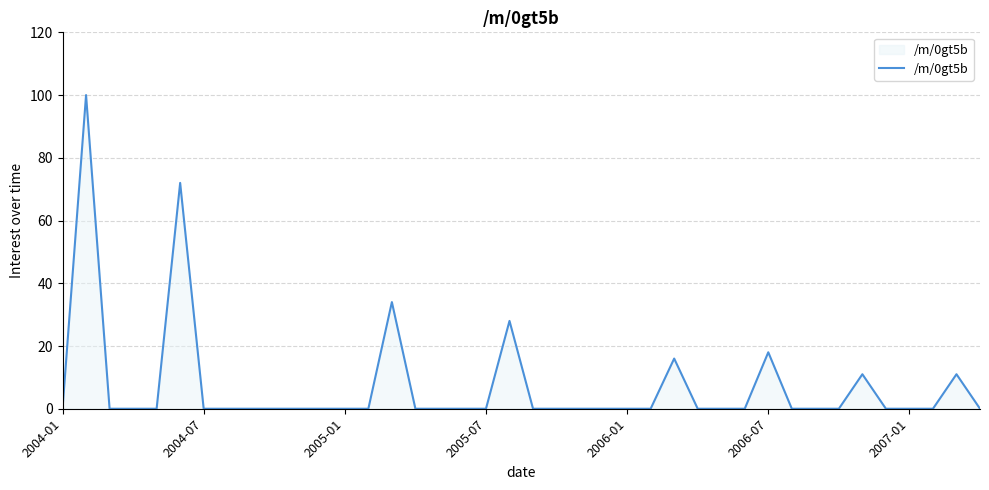

What is the maximum value shown in the chart?

100